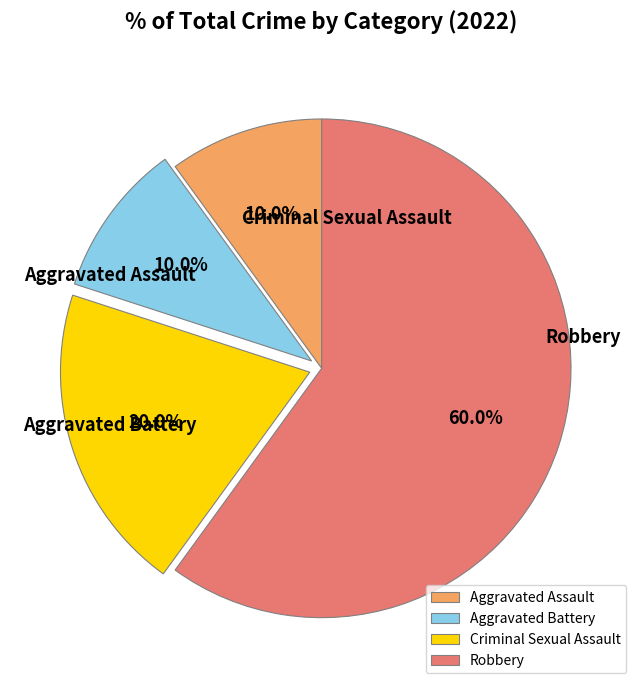

Count the number of slices in the pie.

4